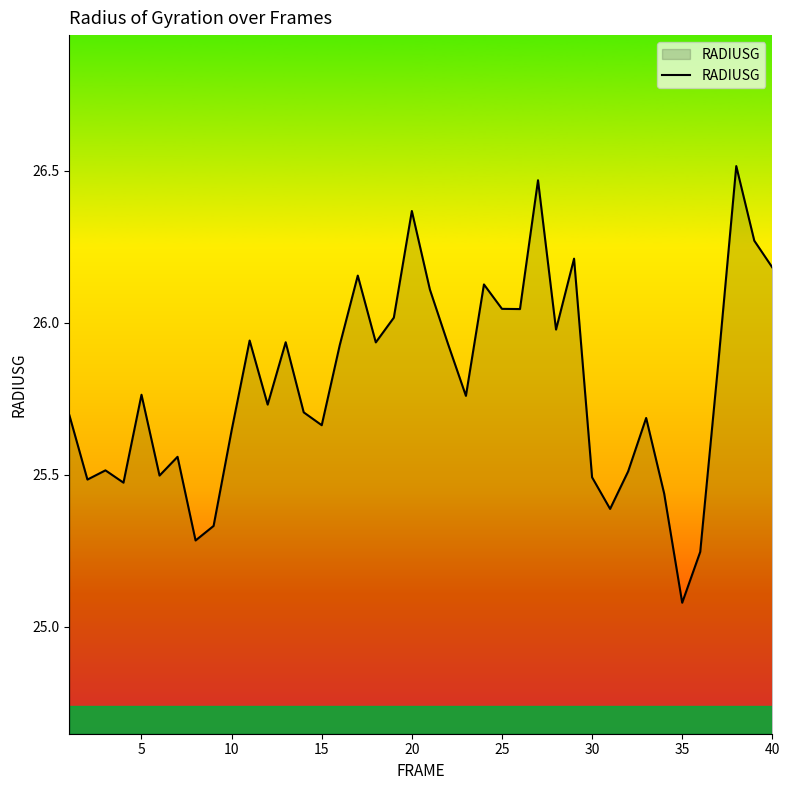

What is the minimum value shown in the chart?

25.1